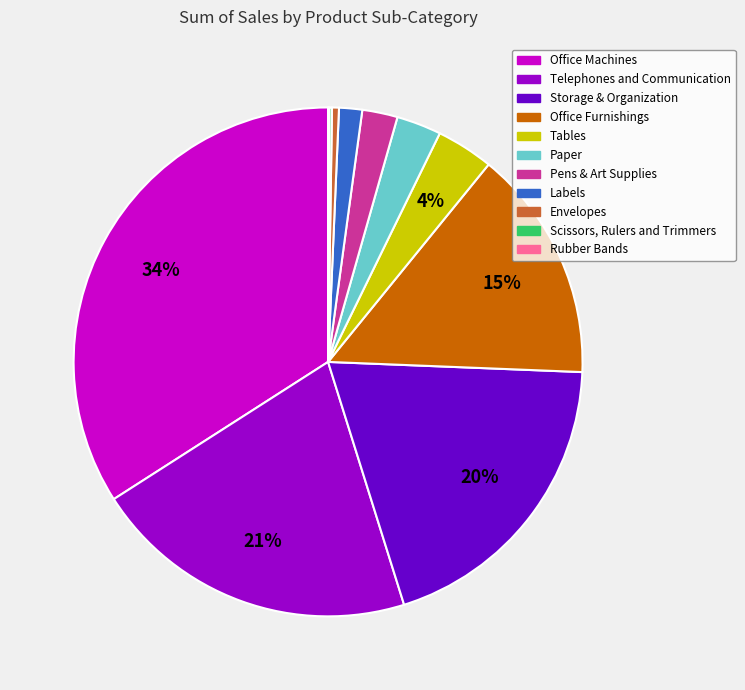

To the nearest percent, what is the difference between the Pens & Art Supplies and Telephones and Communication slice percentages?

19%